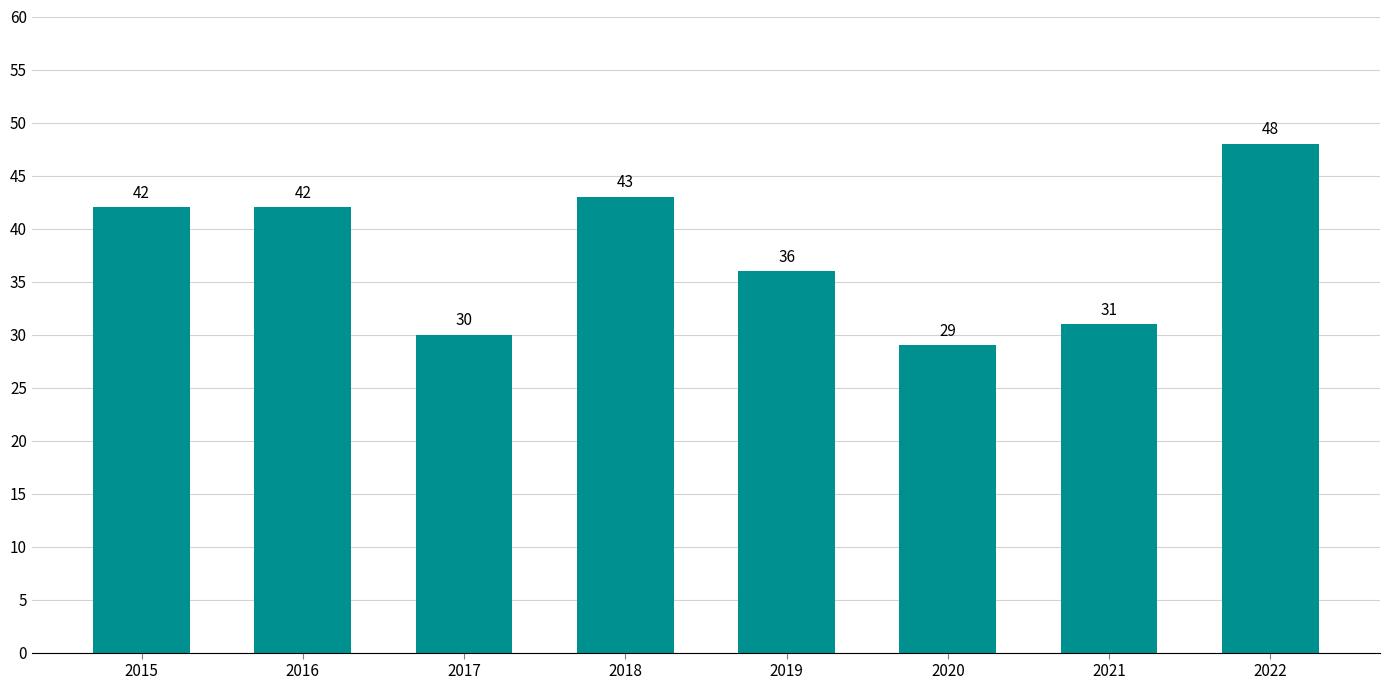

What is the change in value from 2016 to 2019?

-6